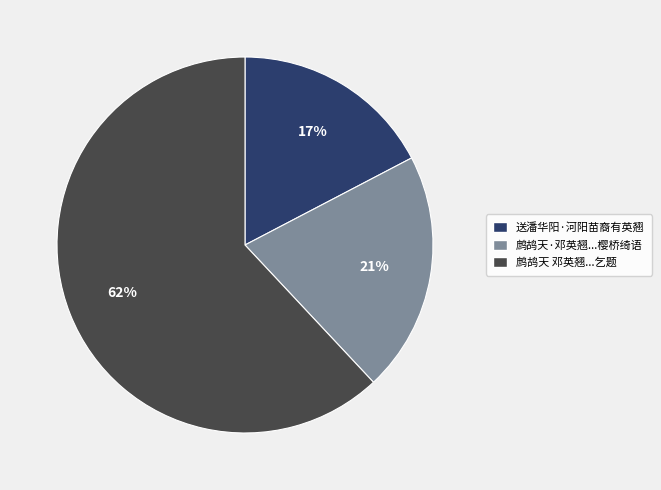

What is the largest slice in the pie chart?

鹧鸪天 邓英翘...乞题